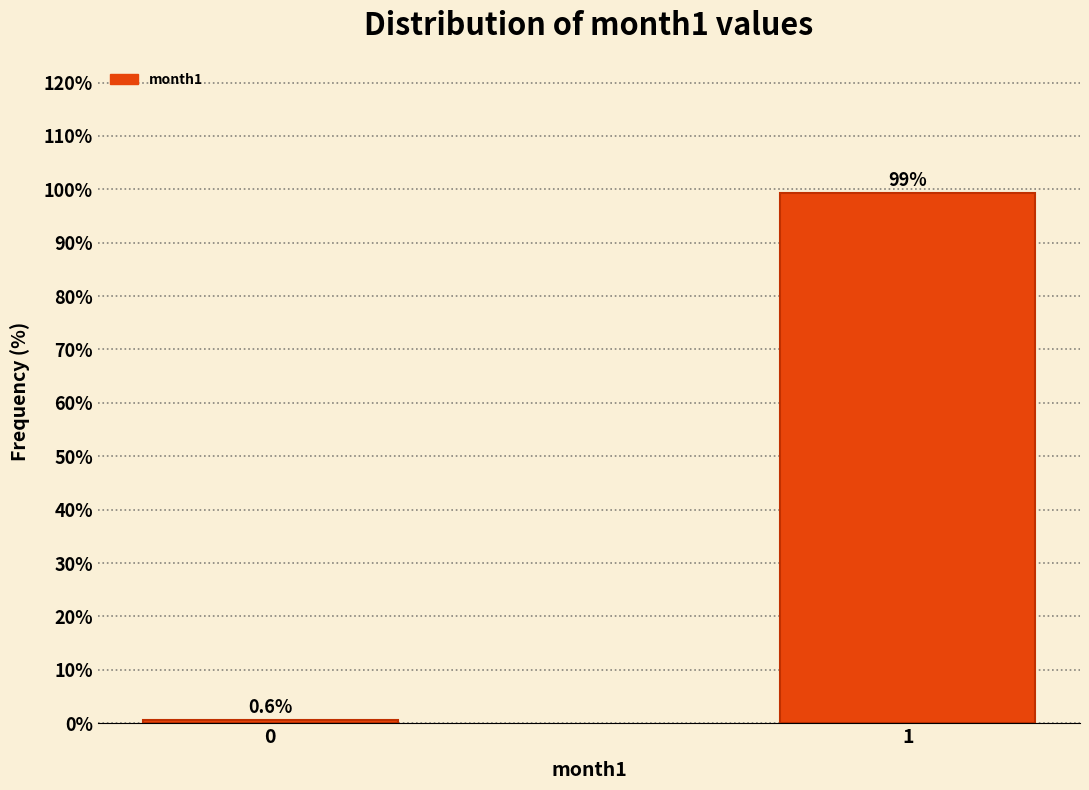

Reading left to right, what are all the values shown in this chart?

0=0.6	1=99.4